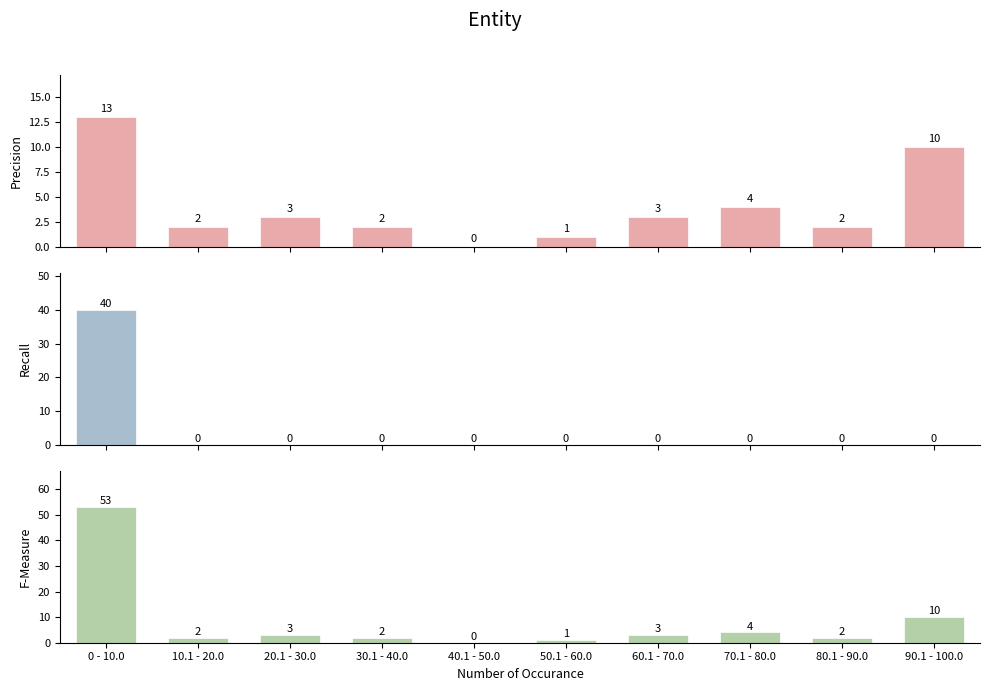

Reading right to left, transcribe all the data shown in this chart.

Precision: 90.1 - 100.0=10	80.1 - 90.0=2	70.1 - 80.0=4	60.1 - 70.0=3	50.1 - 60.0=1	40.1 - 50.0=0	30.1 - 40.0=2	20.1 - 30.0=3	10.1 - 20.0=2	0 - 10.0=13
Recall: 90.1 - 100.0=0	80.1 - 90.0=0	70.1 - 80.0=0	60.1 - 70.0=0	50.1 - 60.0=0	40.1 - 50.0=0	30.1 - 40.0=0	20.1 - 30.0=0	10.1 - 20.0=0	0 - 10.0=40
F-Measure: 90.1 - 100.0=10	80.1 - 90.0=2	70.1 - 80.0=4	60.1 - 70.0=3	50.1 - 60.0=1	40.1 - 50.0=0	30.1 - 40.0=2	20.1 - 30.0=3	10.1 - 20.0=2	0 - 10.0=53